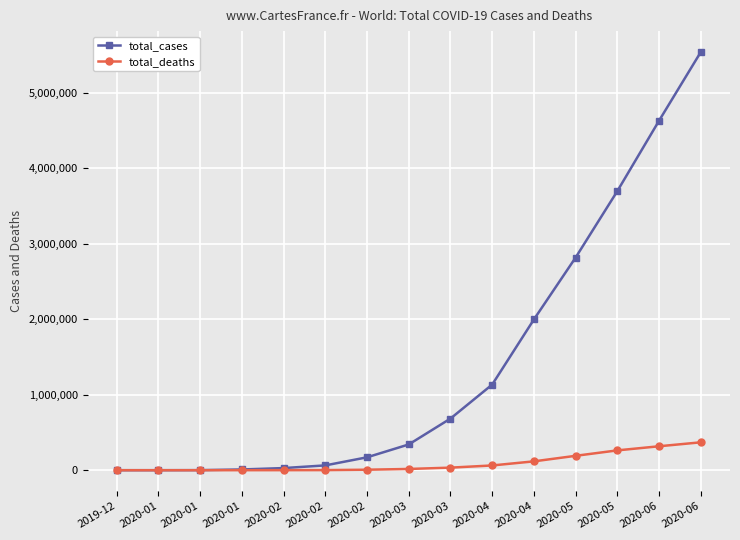

True or false: total_deaths and total_cases intersect in this chart.

False